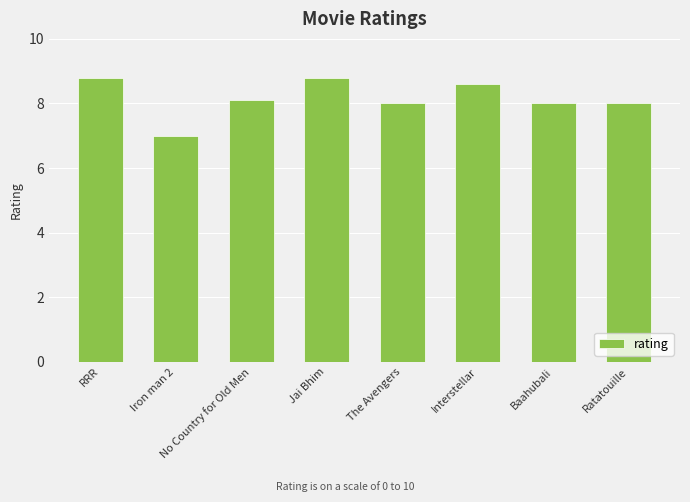

Approximately how many times larger is the value at Iron man 2 compared to RRR?

0.8